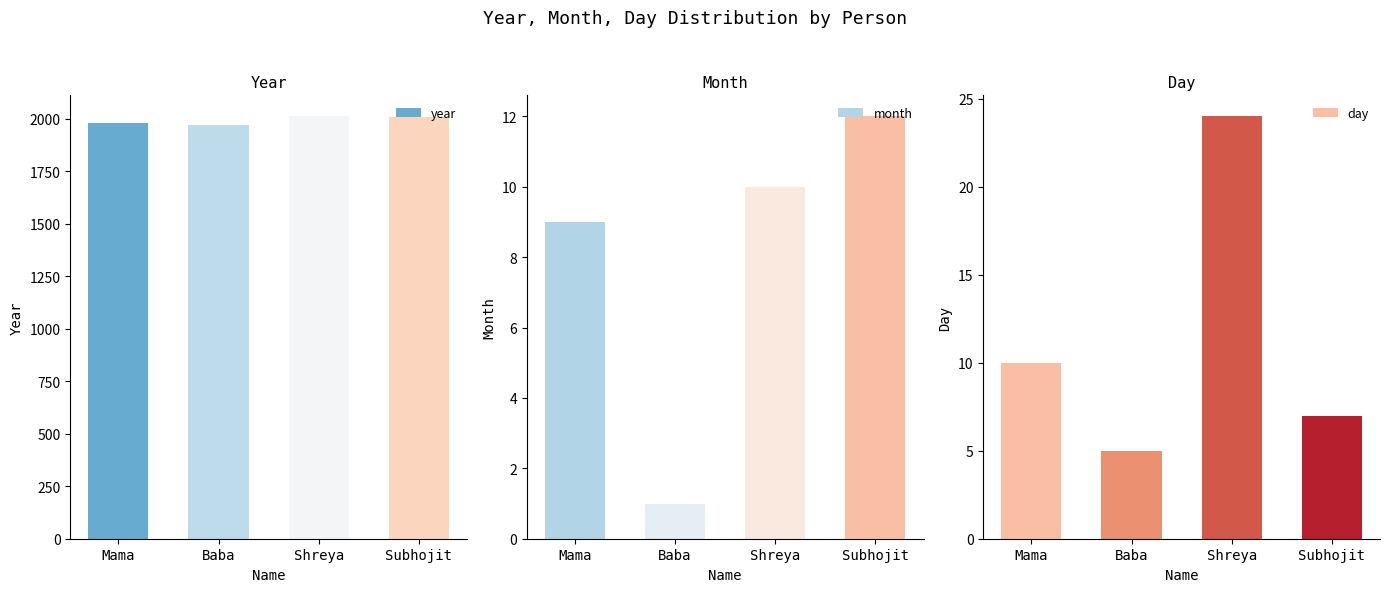

At how many categories does at least one series exceed 1097?

4